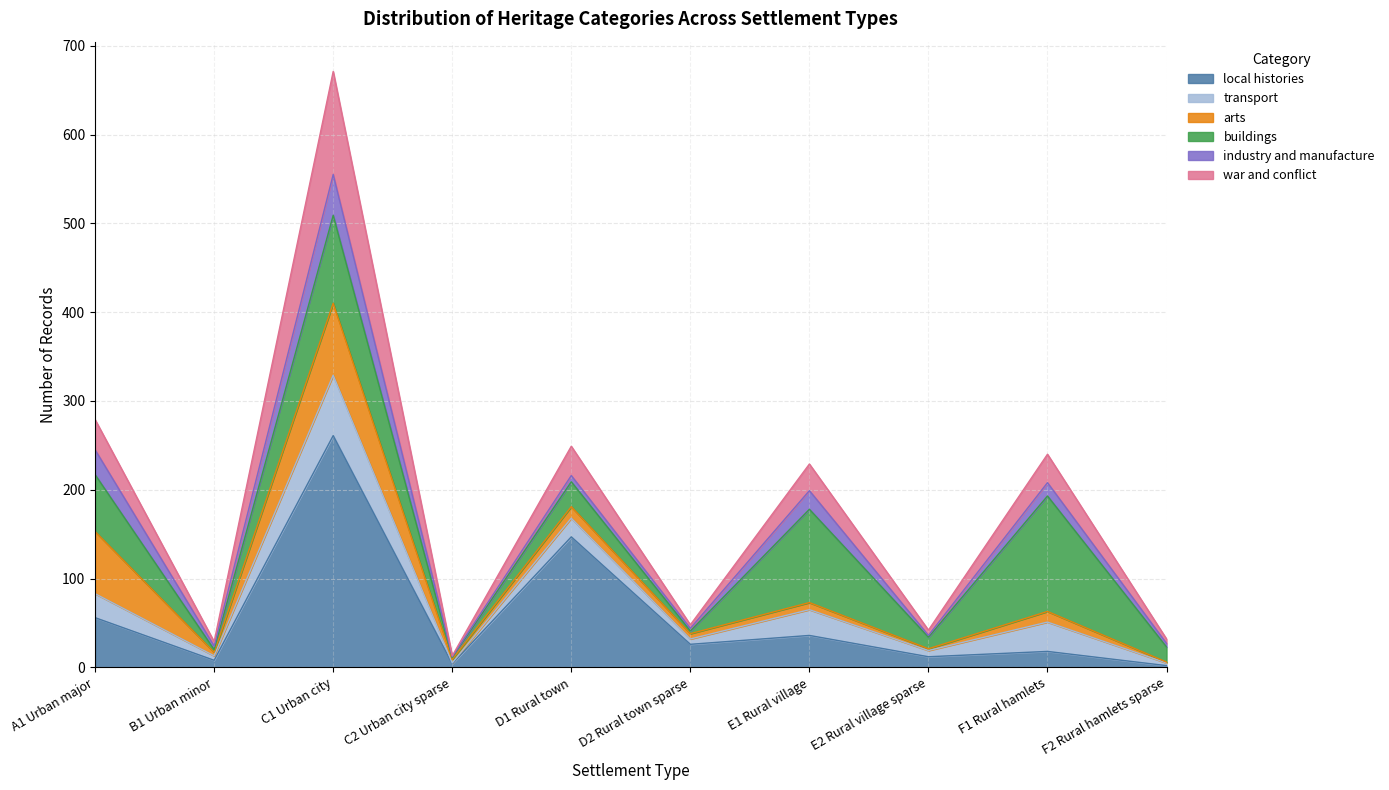

The value of local histories at D1 Rural town is 147. True or false?

True